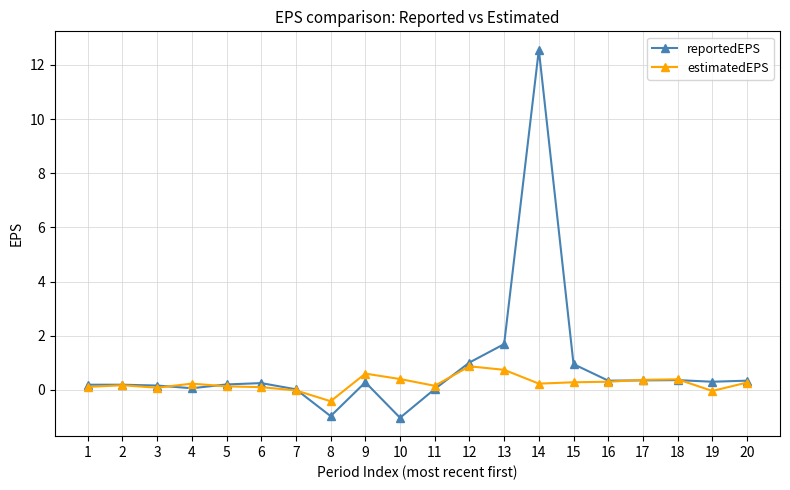

At which category does the chart reach its peak across all series?

14